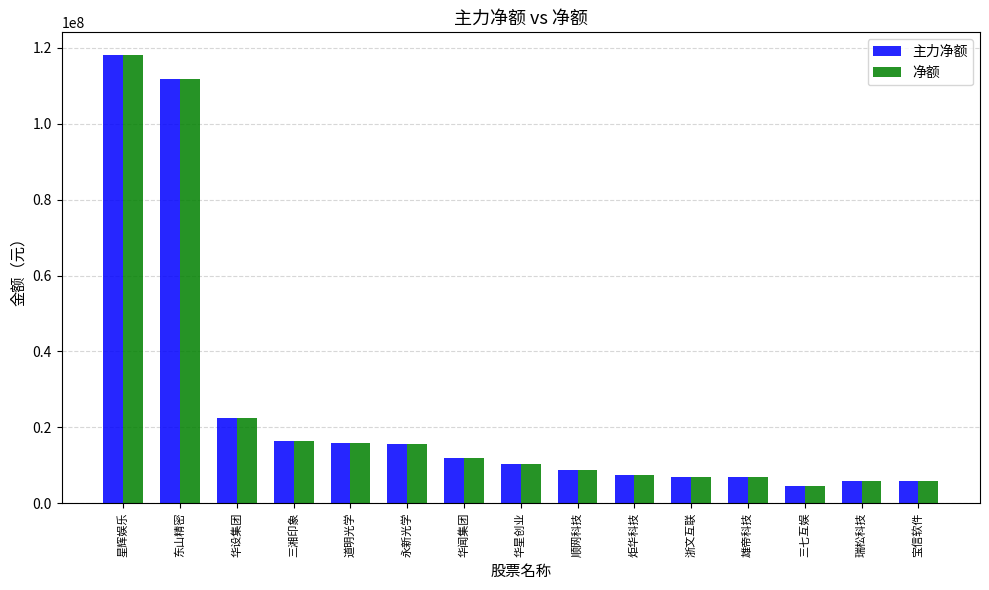

At which category is the sum across all series the highest?

星辉娱乐